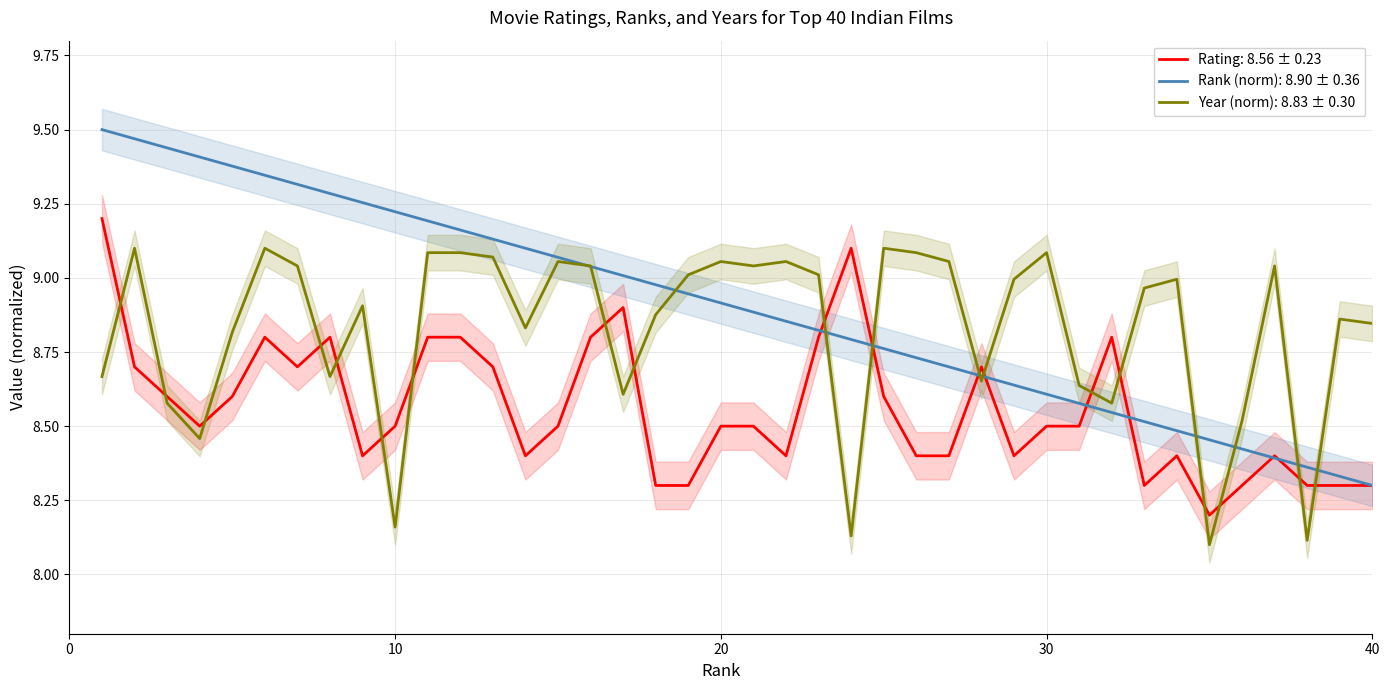

Which series has the largest range (max minus min)?

Rank